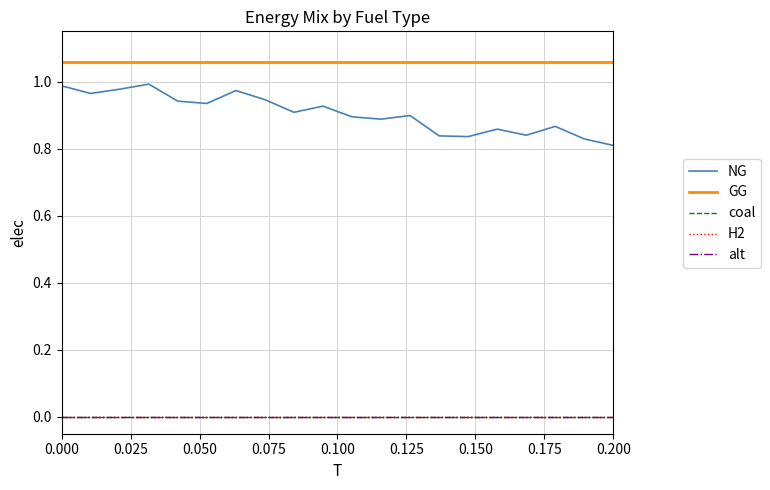

Is this an area chart (filled region under the line)?

No